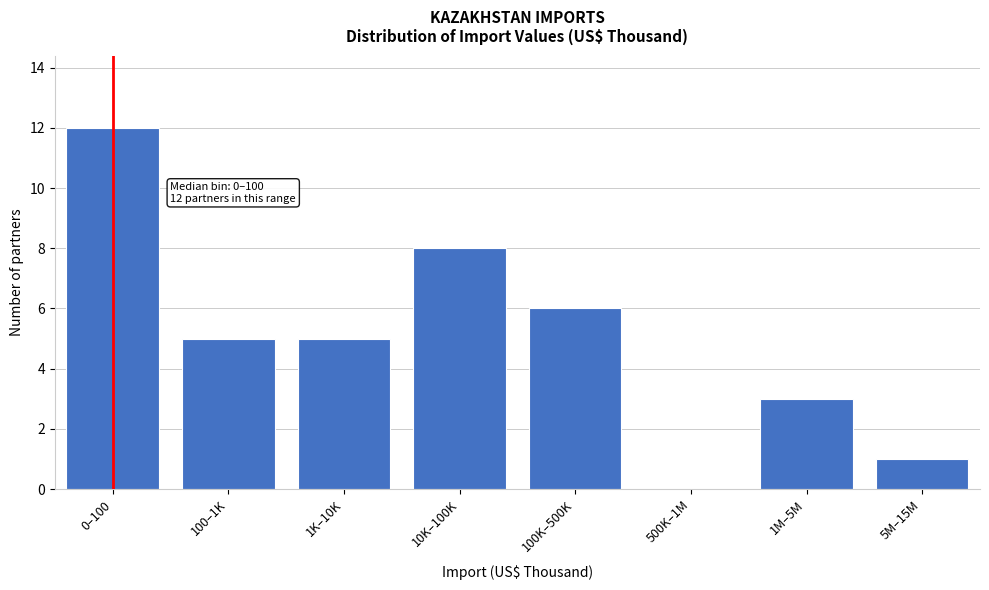

Reading left to right, list all the values displayed in this chart.

0–100=12	100–1K=5	1K–10K=5	10K–100K=8	100K–500K=6	500K–1M=0	1M–5M=3	5M–15M=1